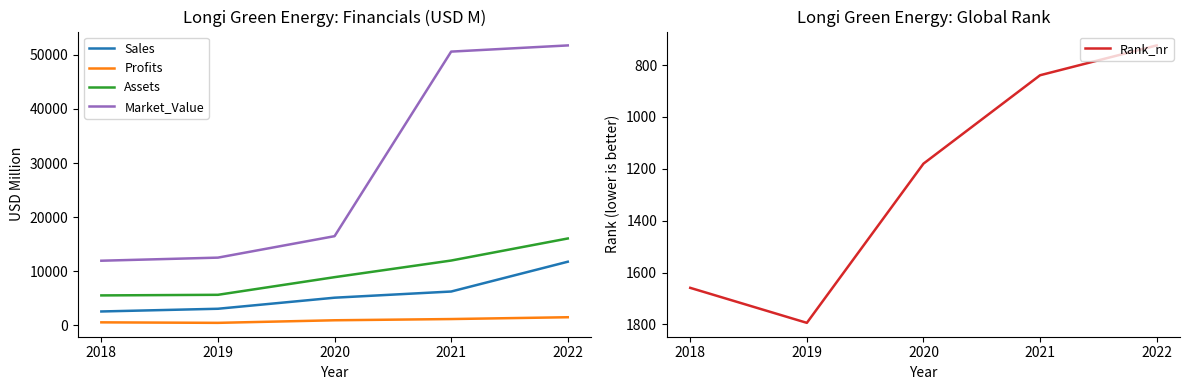

Is it true that Assets equals 13291.2 at 2020?

False